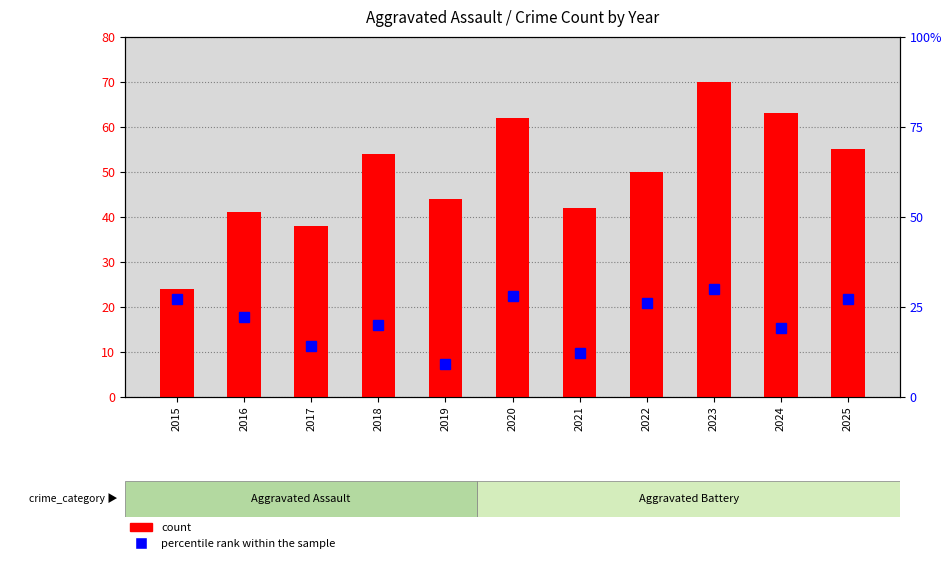

At how many categories does at least one series exceed 49?

6